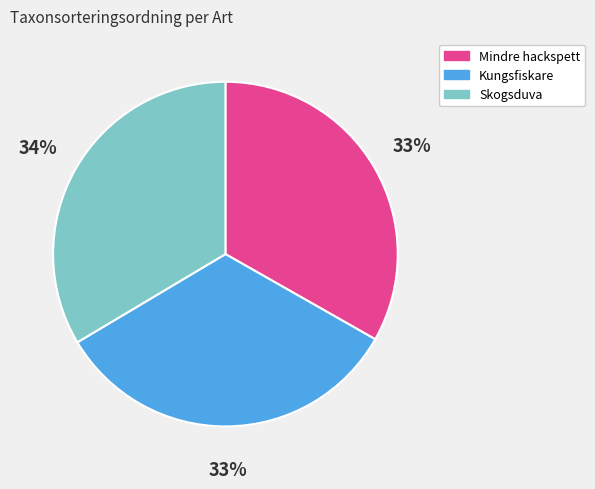

Count the number of slices in the pie.

3